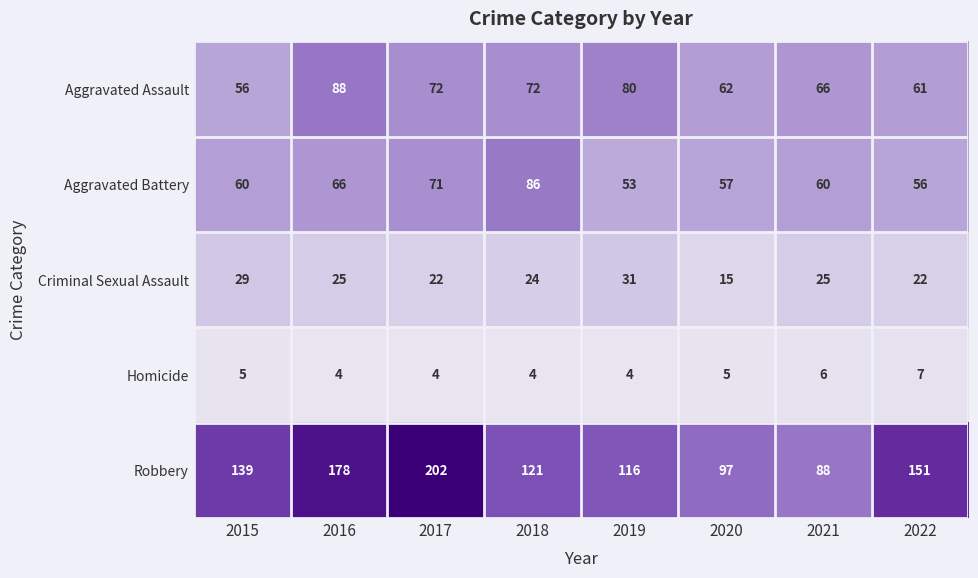

What is the sum of the Aggravated Battery values at 2019 and 2022?

109